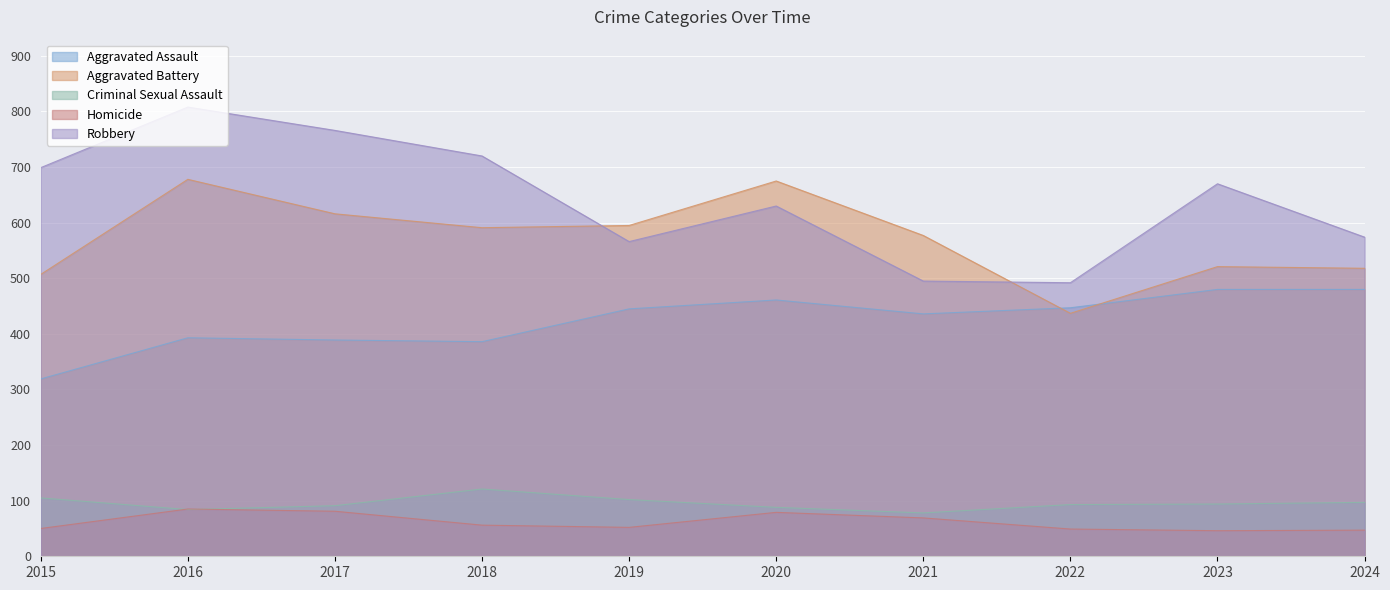

Where is Aggravated Battery nearest to the value 557?

2021